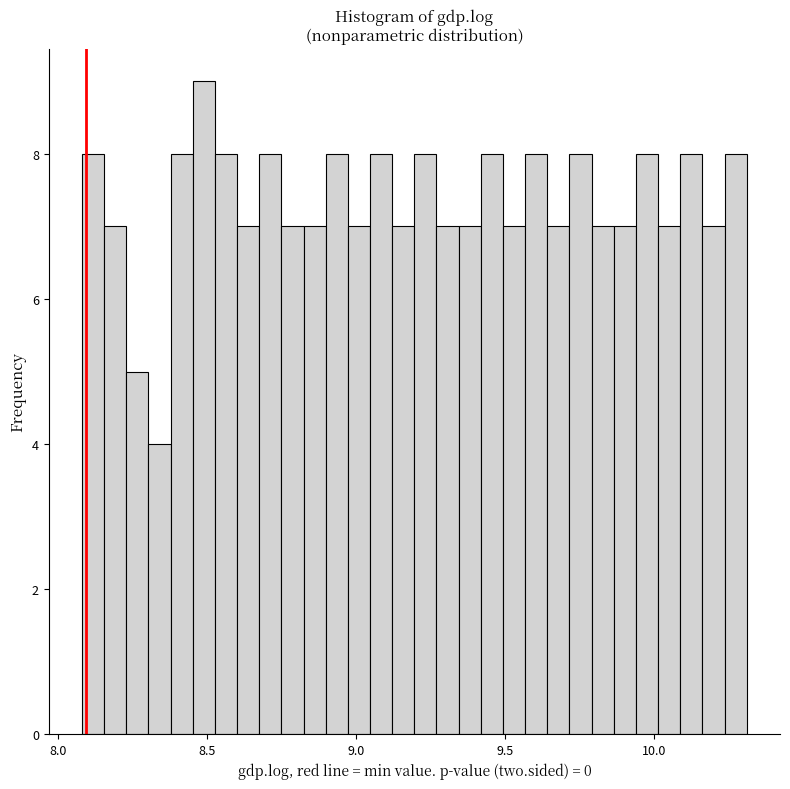

Around what value on the x-axis is the tallest bar? Give the approximate position of its centre, as read against the axis.

8.50